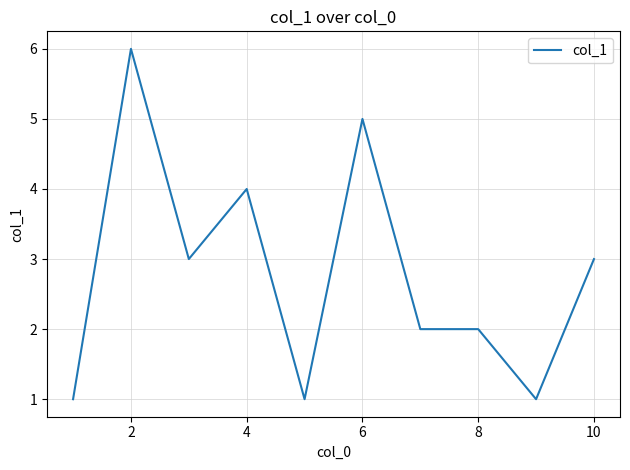

Reading left to right, transcribe all the data shown in this chart.

1	6	3	4	1	5	2	2	1	3